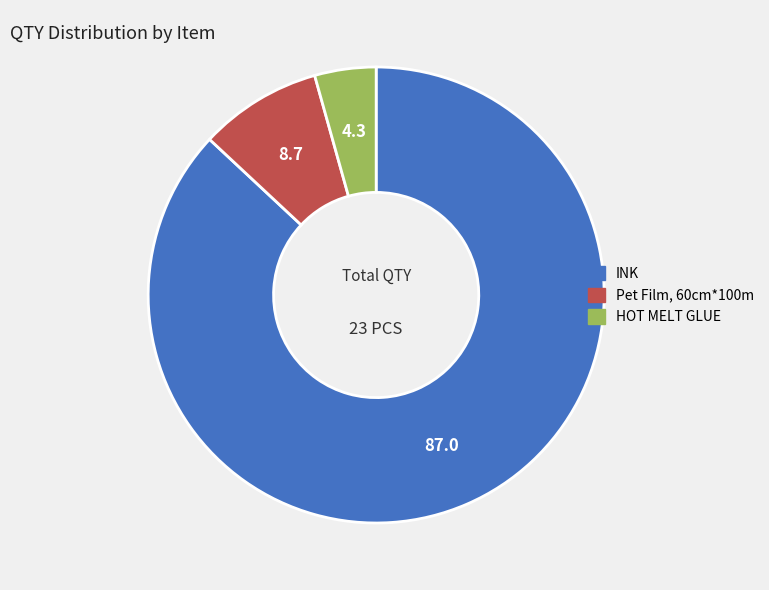

Combined, do Pet Film, 60cm*100m and INK account for over 50%?

Yes